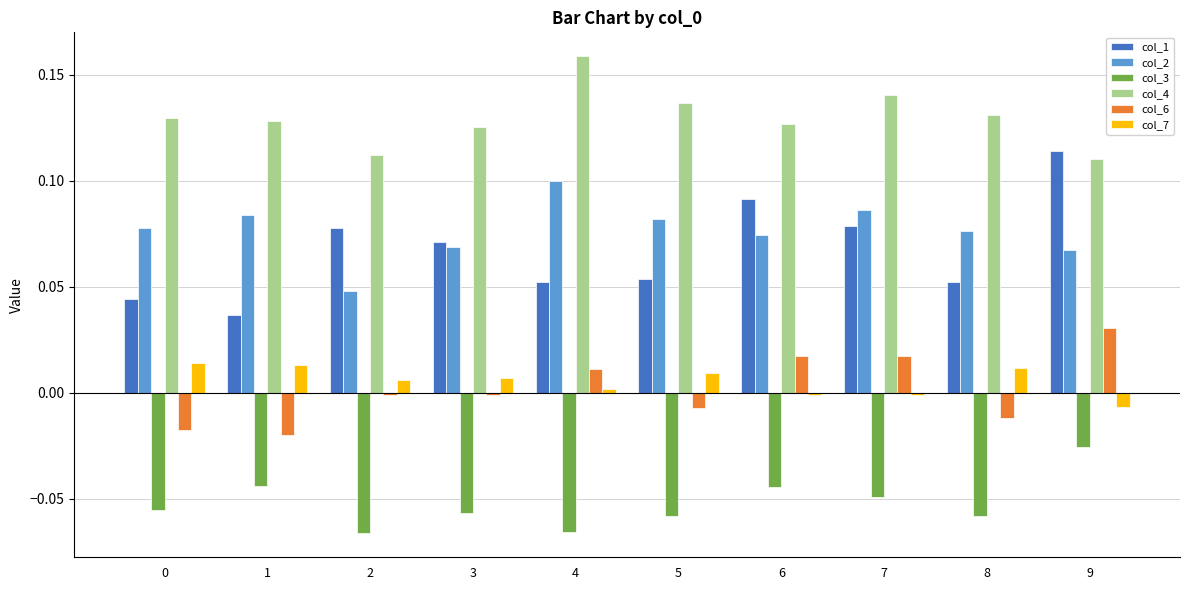

Which series changed the most between 0 and 7?

col_6